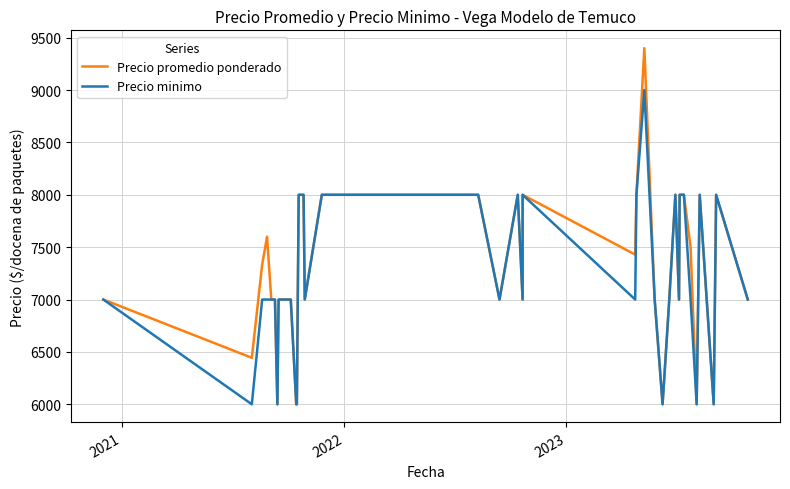

How many data points in Precio promedio ponderado are less than 7333?

20